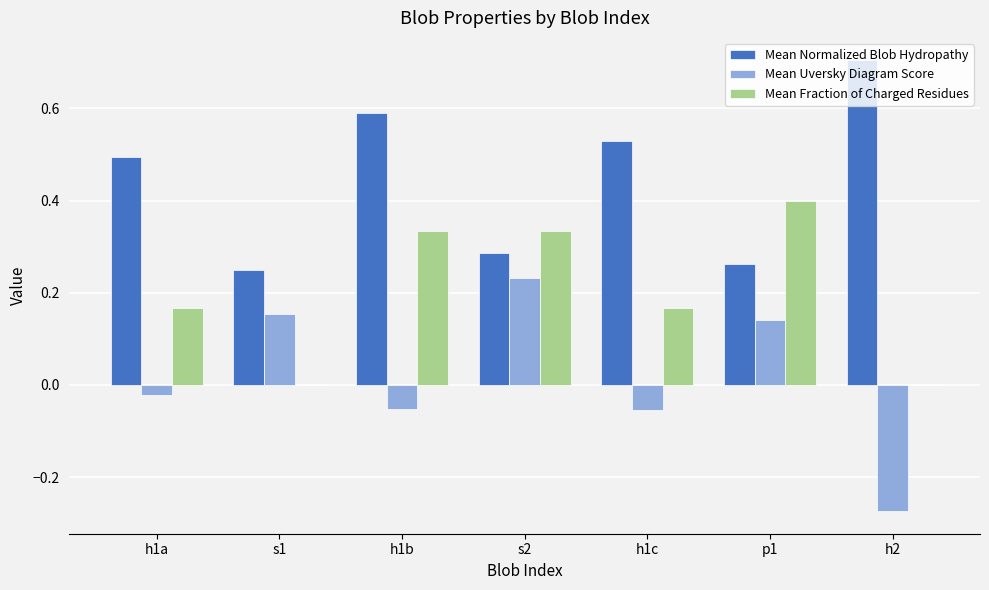

Which series has the largest total across all categories?

Mean Normalized Blob Hydropathy